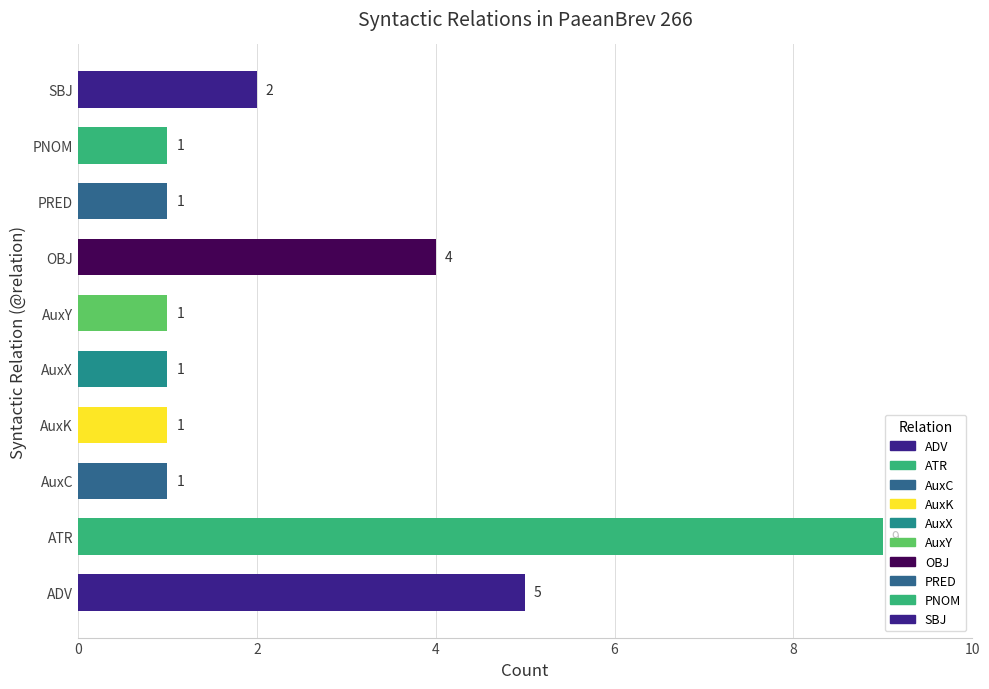

Which label corresponds to the largest value in the chart?

ATR